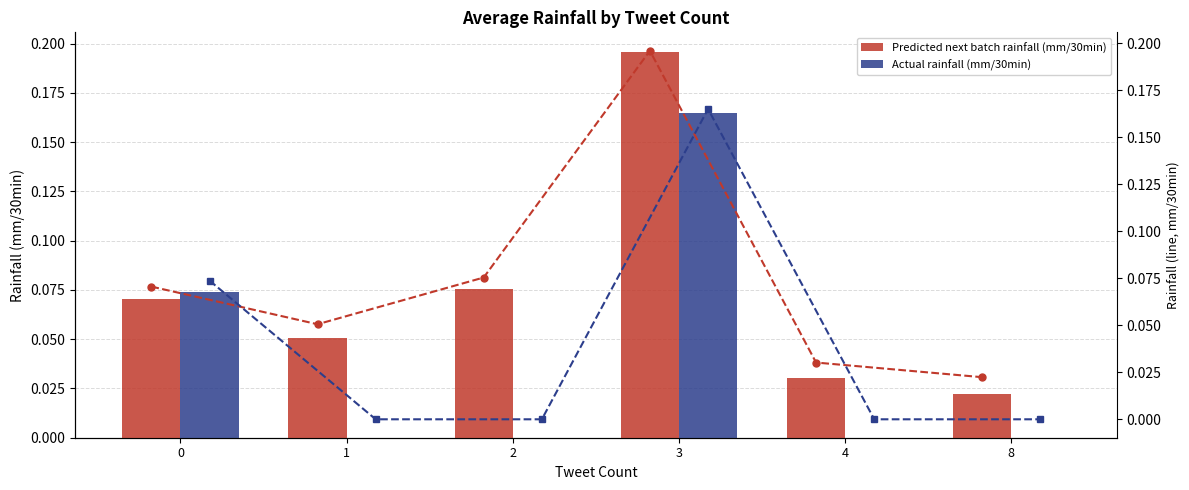

Is it true that Actual rainfall (mm/30min) equals 0.0 at 2?

True